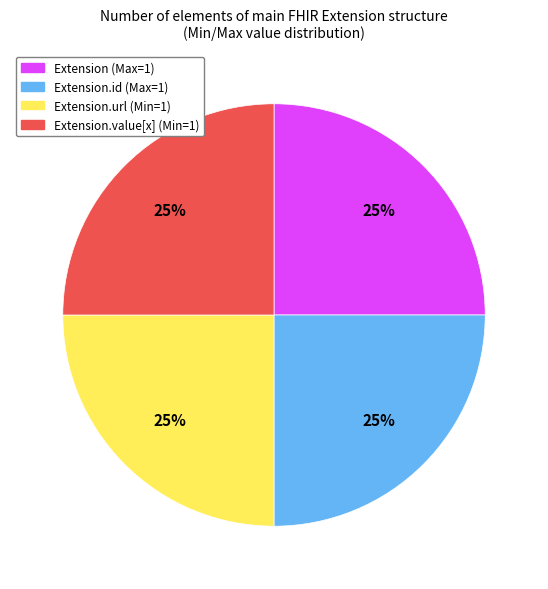

How many slices are in this pie chart?

4